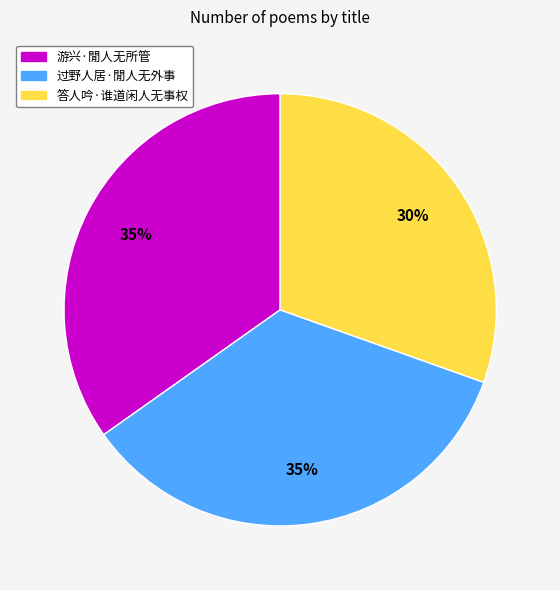

What is the smallest slice in the pie chart?

答人吟·谁道闲人无事权